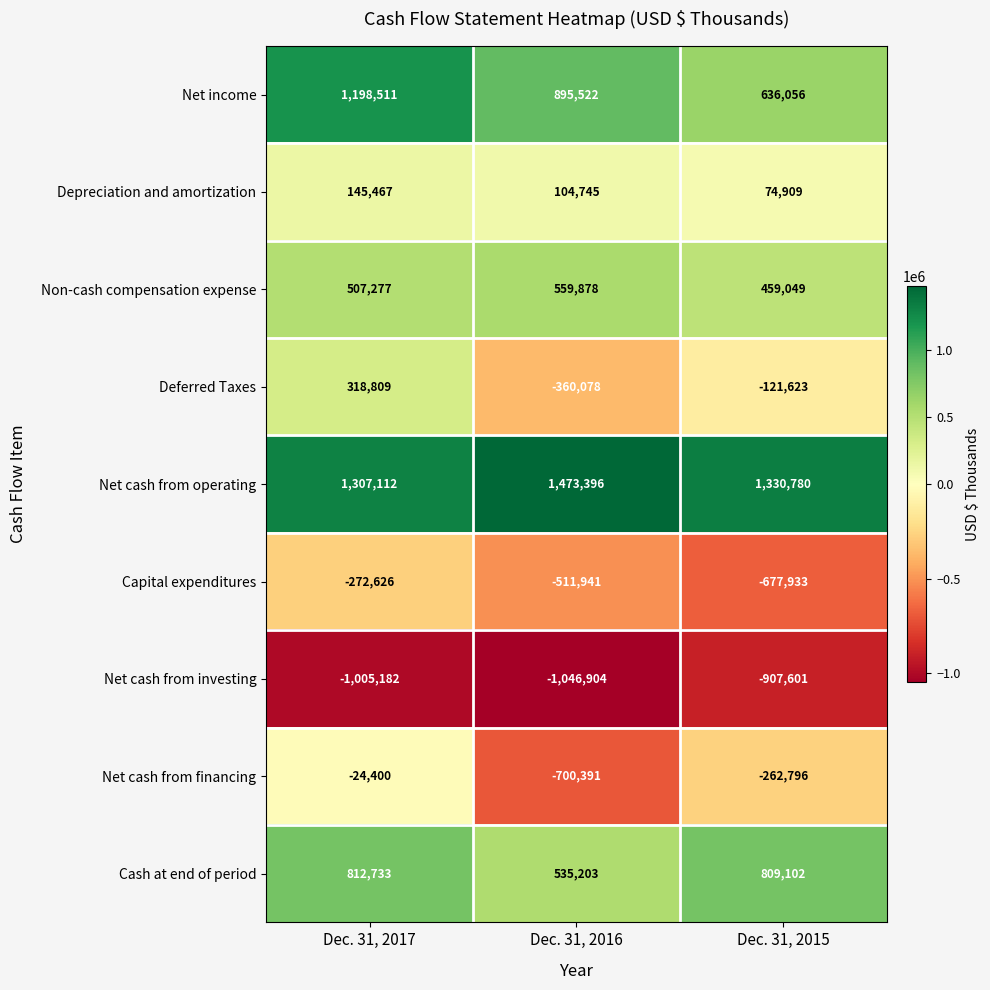

What is the spread (max minus min) of values at Dec. 31, 2015?

2238381